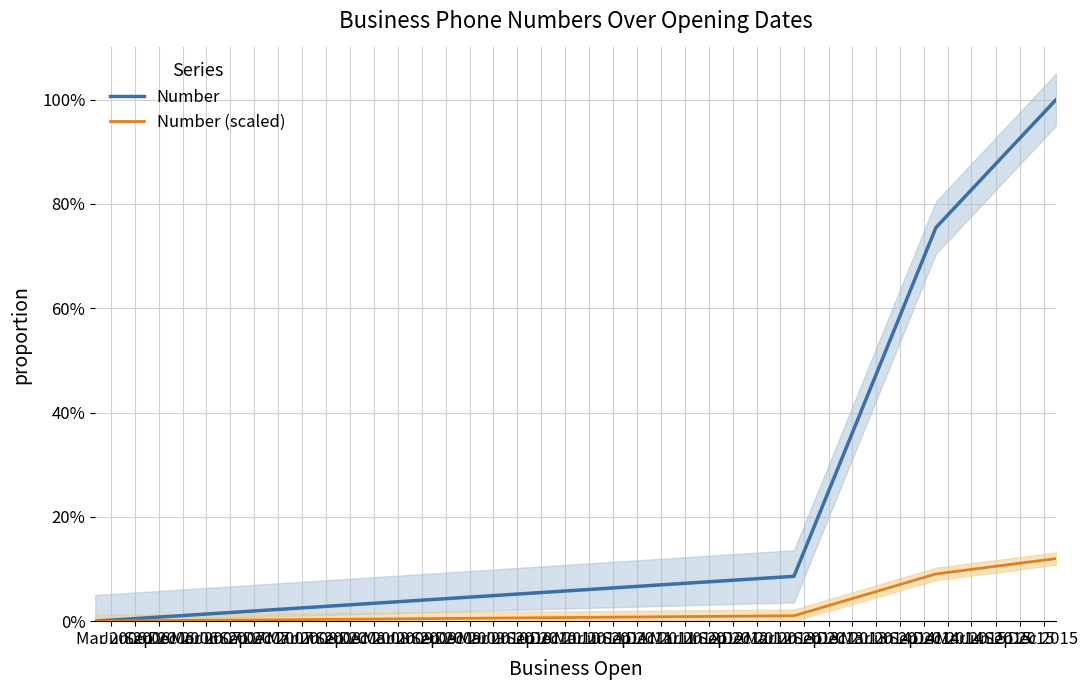

How many lines are shown in the chart?

2